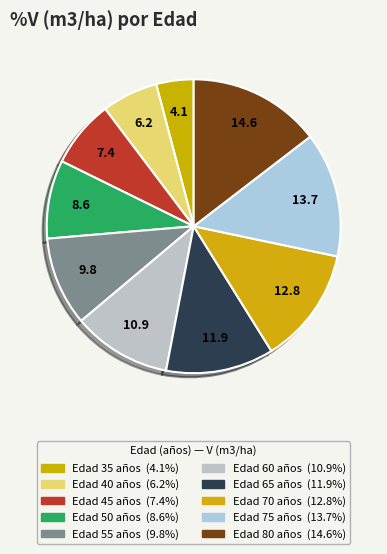

Count the number of slices in the pie.

10